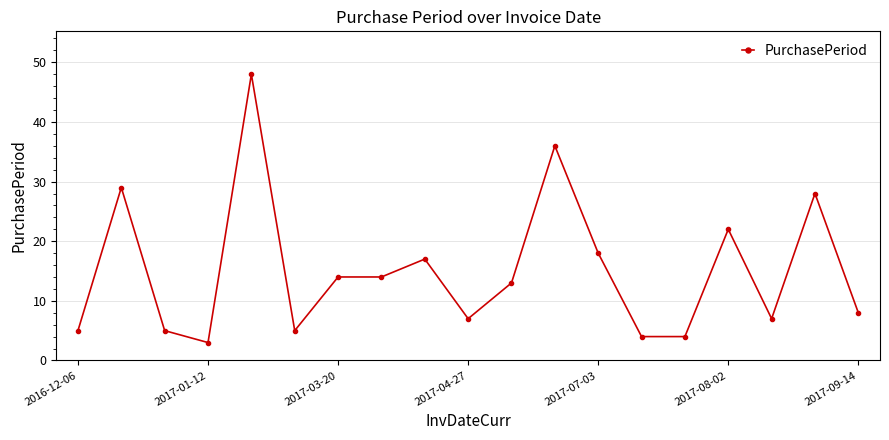

What is the average value?

15